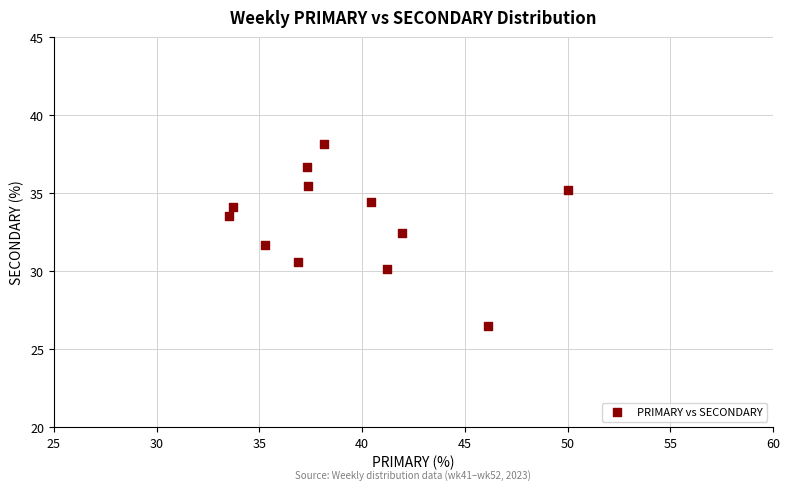

What is the range of X values (max minus min)?

16.5